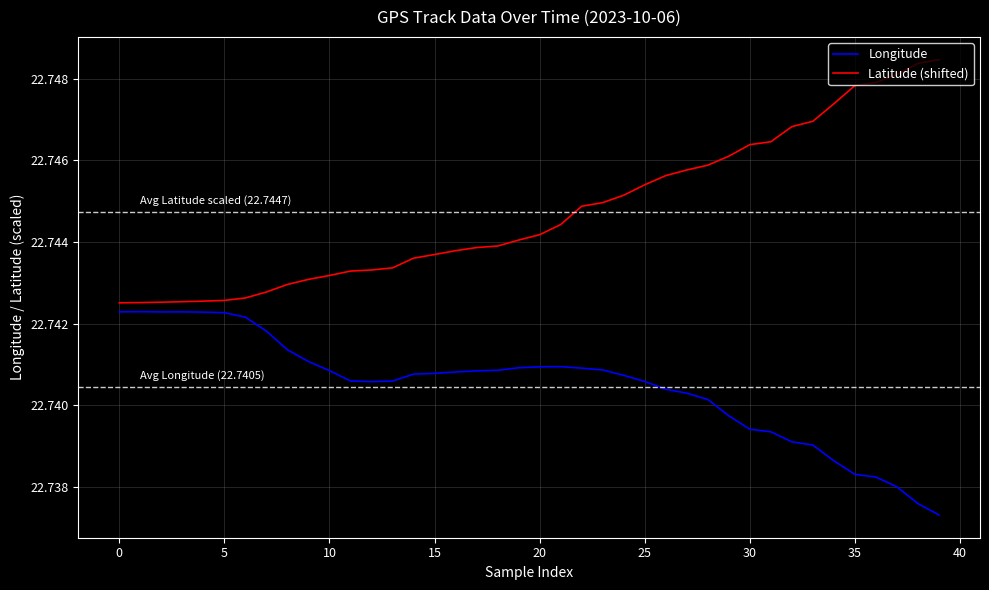

List the series in order of their peak value, highest first.

Latitude (shifted), Longitude